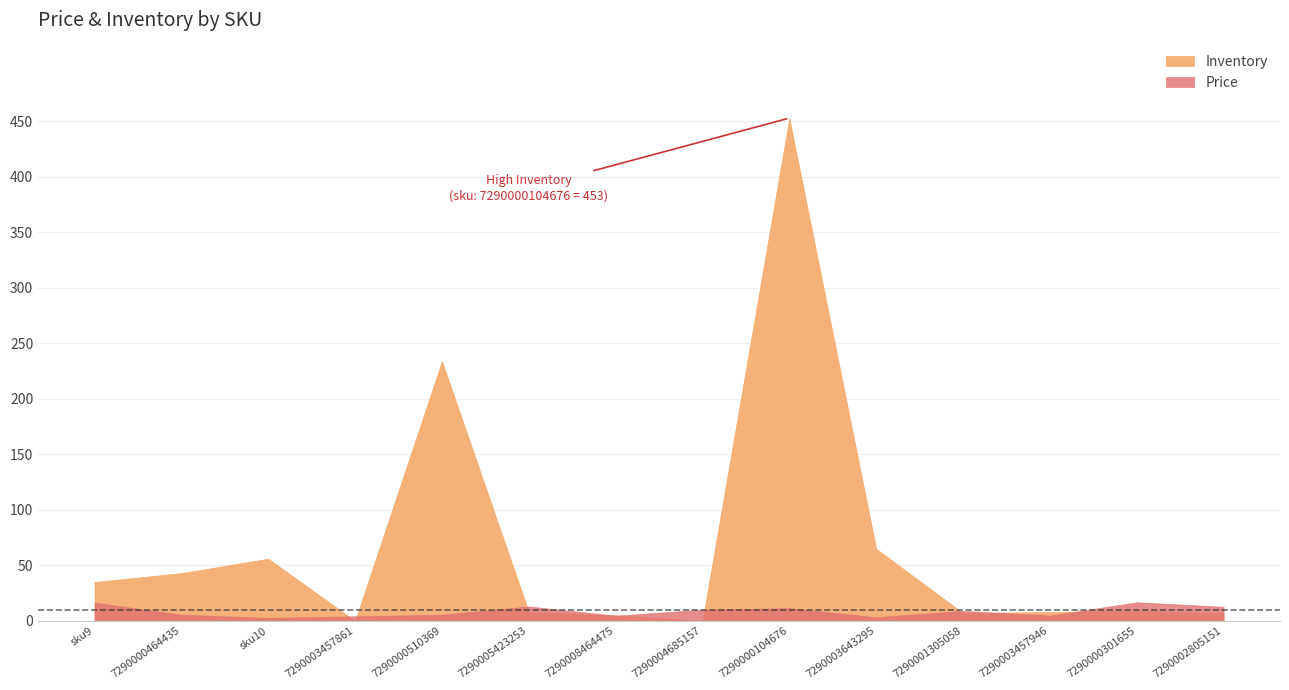

What is the value of the Inventory point at the 5th from the left?

234.0